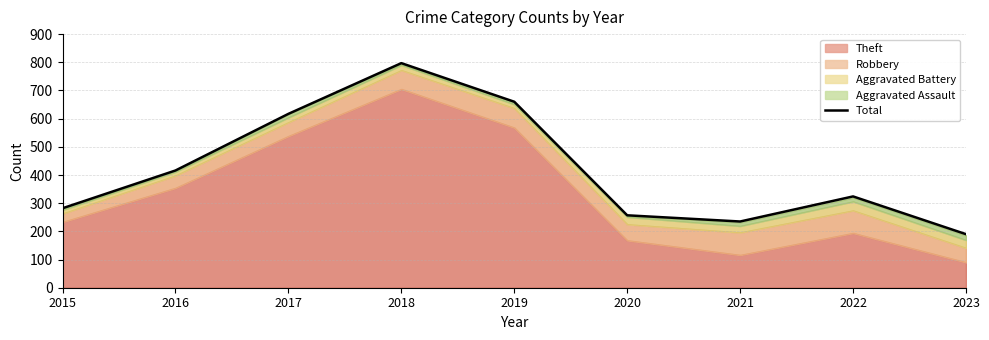

What is the value of the 3rd point from the left?

617